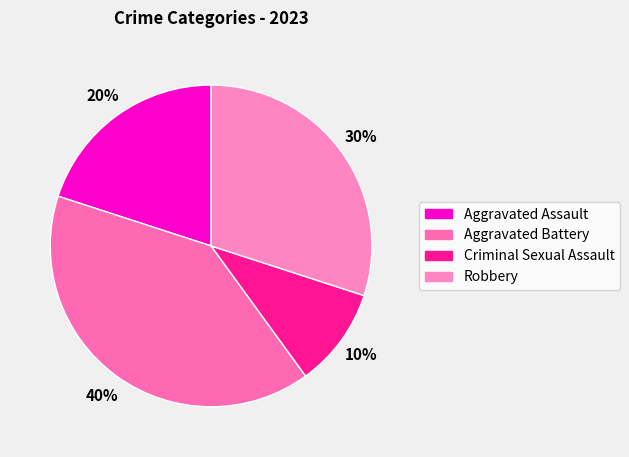

Which category has the biggest portion of the pie?

Aggravated Battery